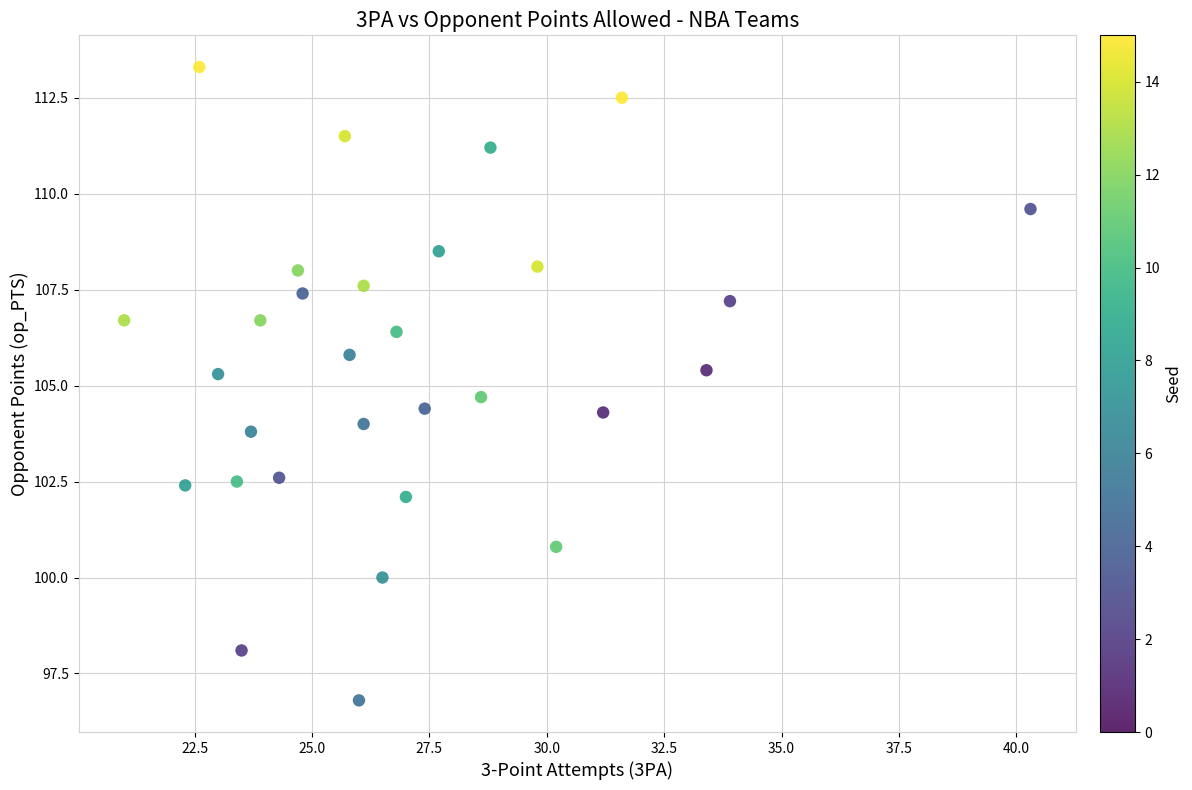

What is the range of Y values (max minus min)?

16.5